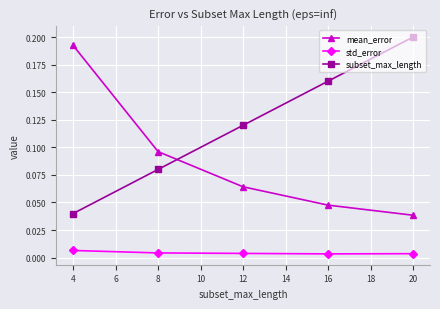

At which category does the chart reach its peak across all series?

20